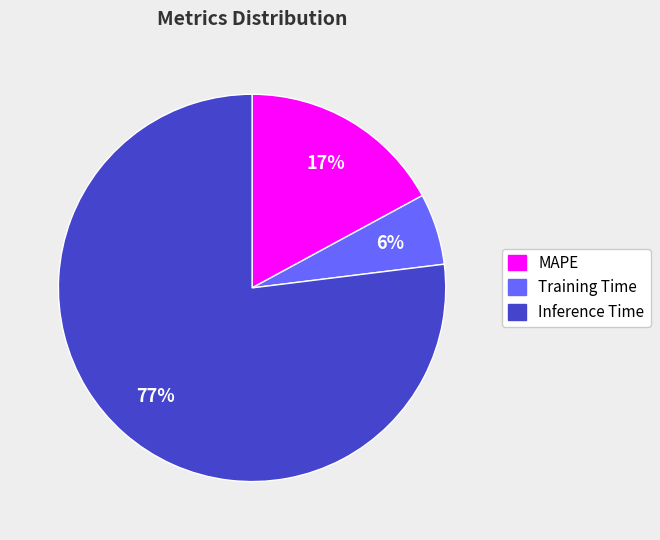

How many segments does this pie chart have?

3